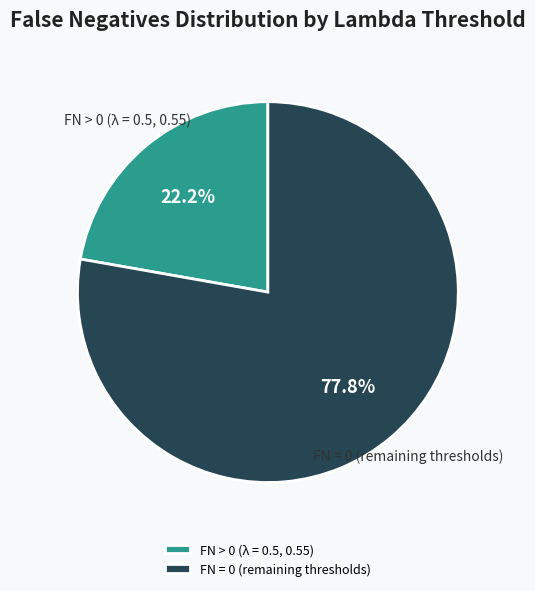

What portion of the pie excludes FN = 0 (remaining thresholds)?

22.2%